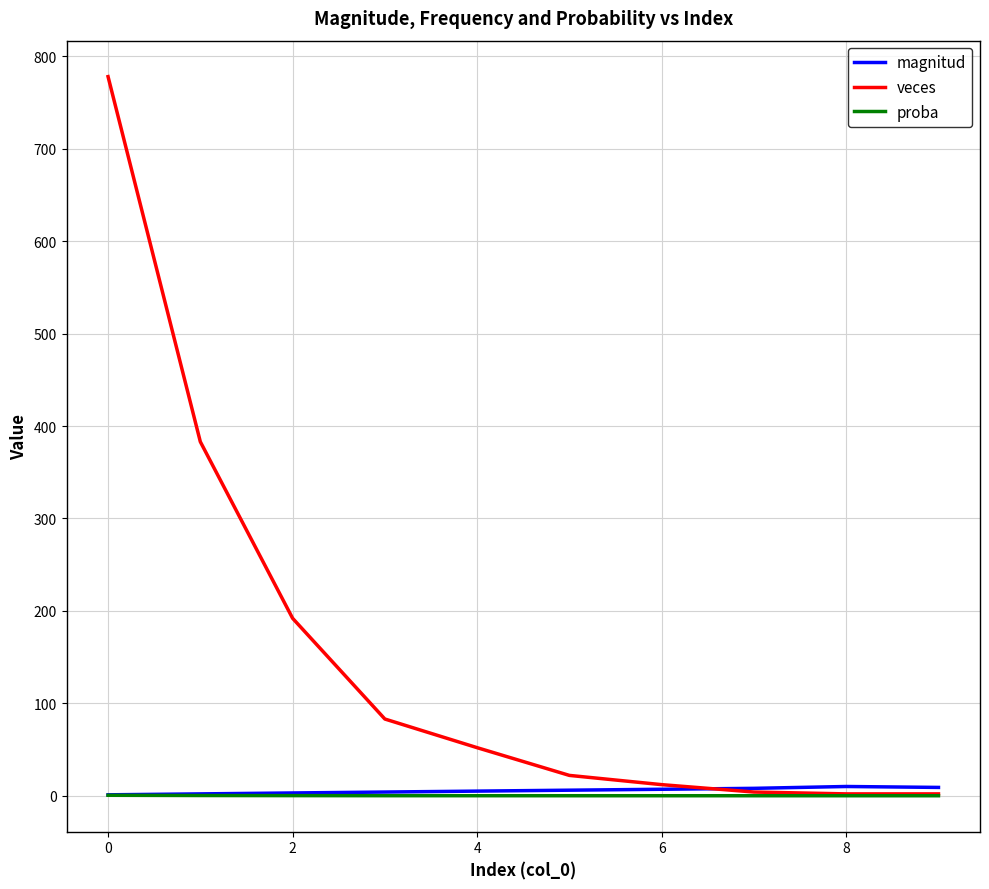

Which series has the widest spread of values?

veces